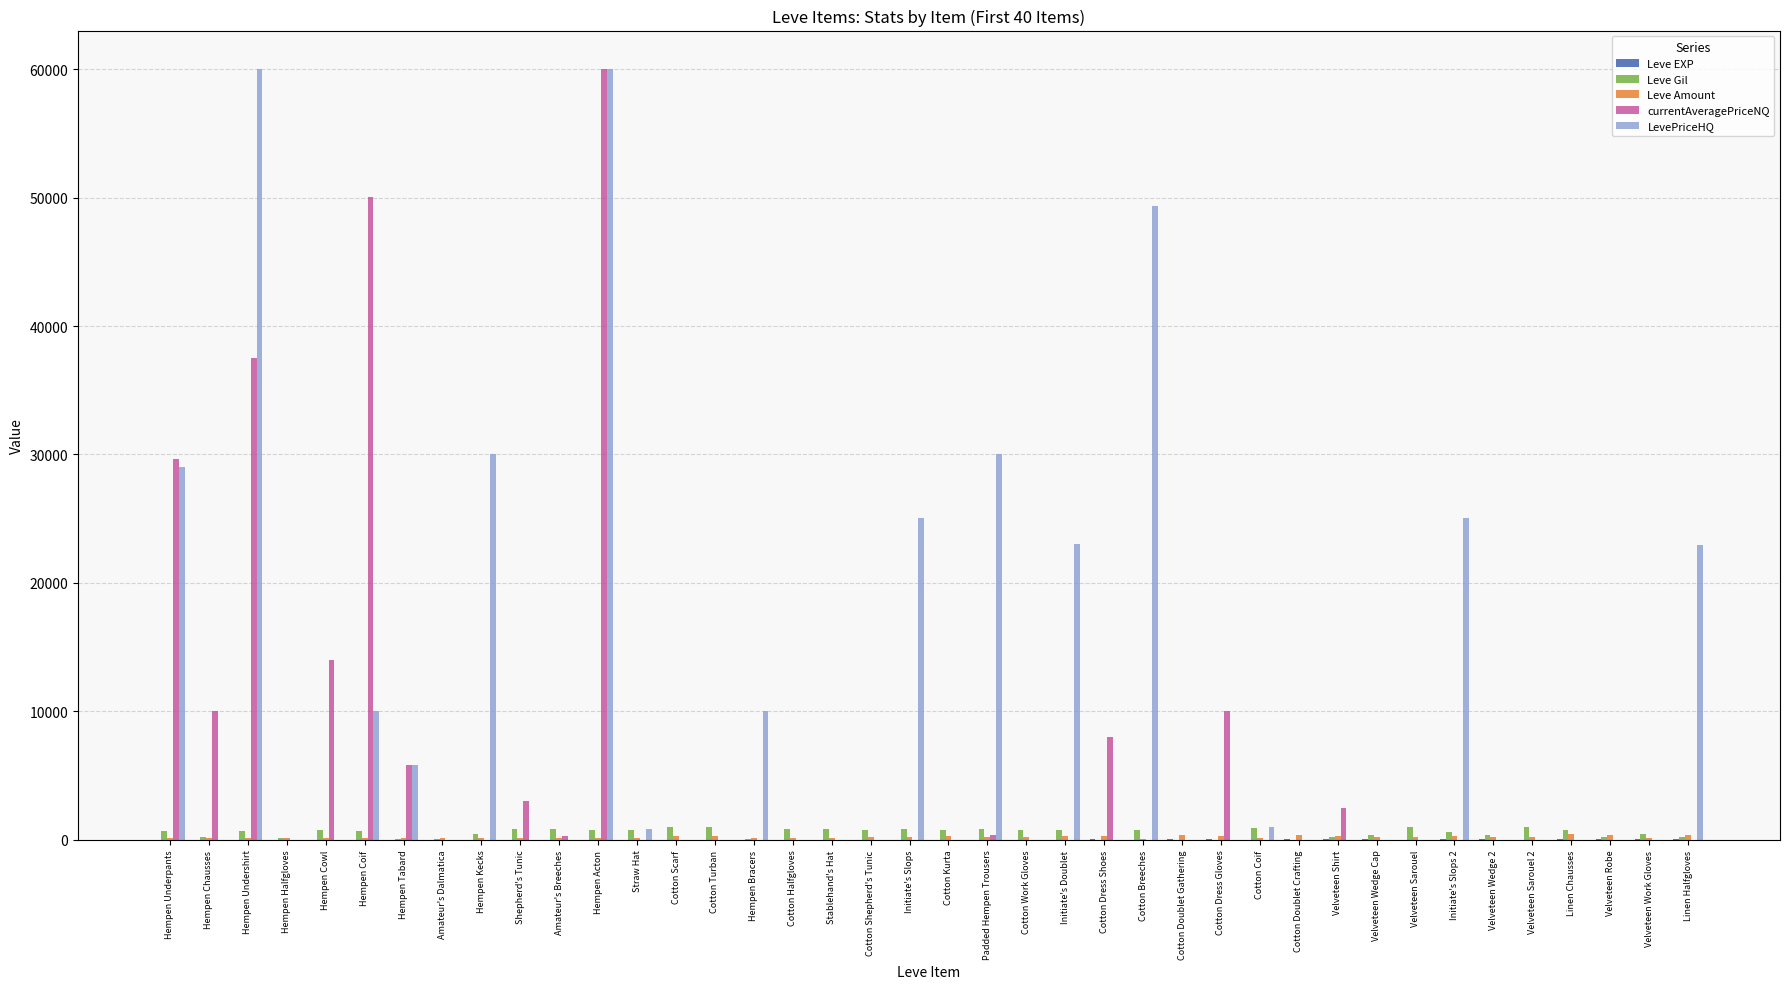

True or false: LevePriceHQ has a value of 1470.9 at Hempen Tabard.

False